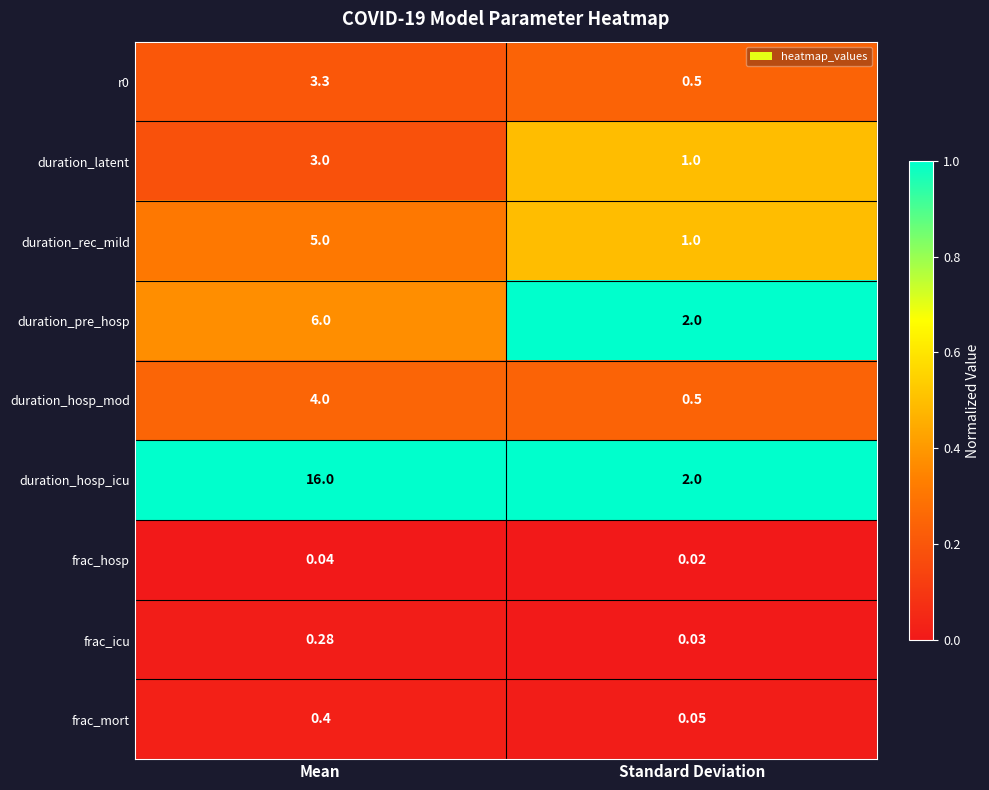

Which series has the largest total across all categories?

duration_hosp_icu